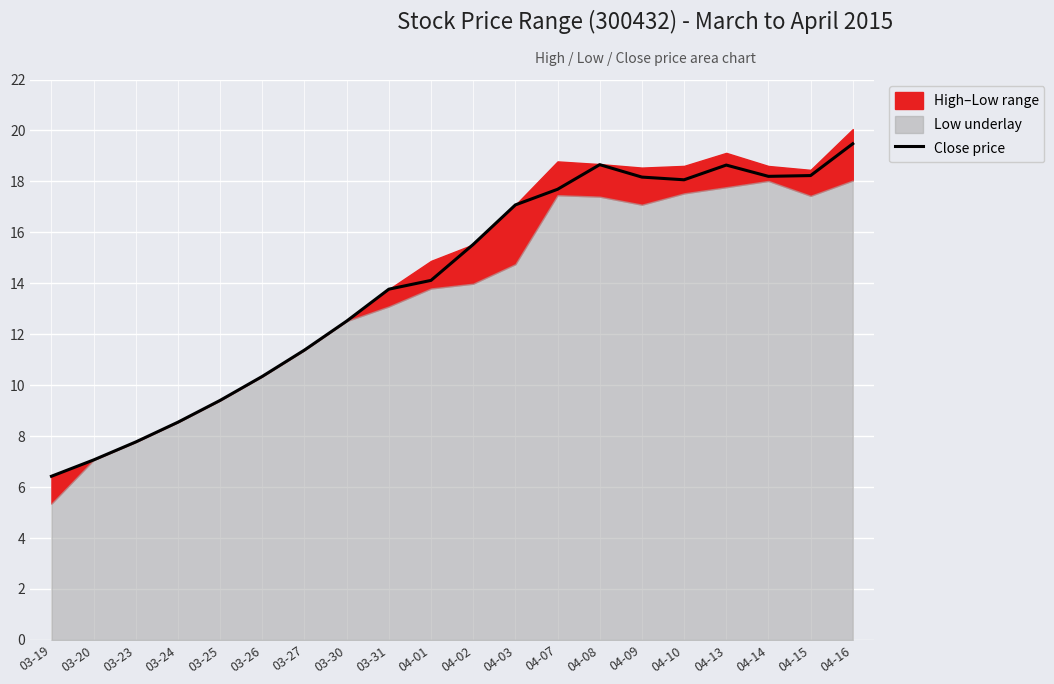

Which label corresponds to the smallest value in the chart?

03-19